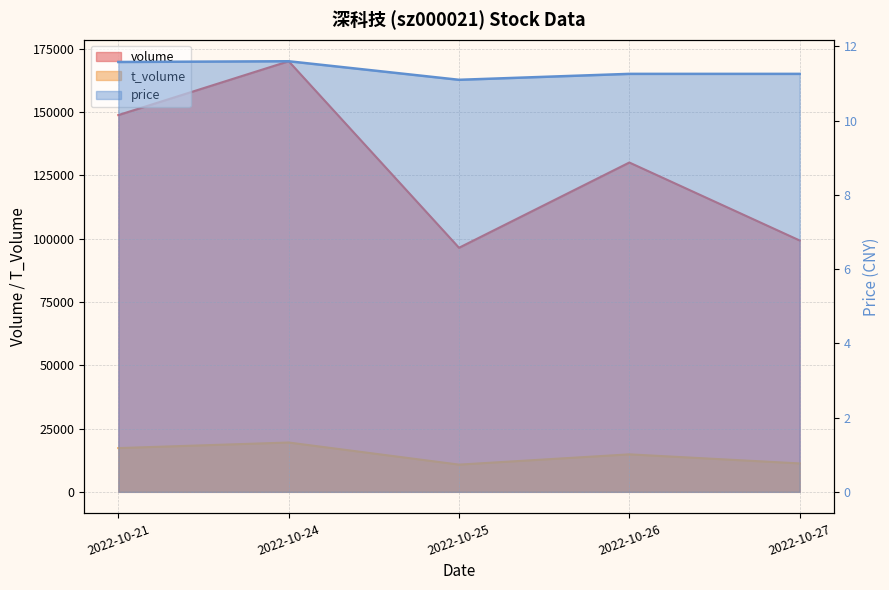

True or false: t_volume has a value of 10755.0 at 2022-10-25.

True